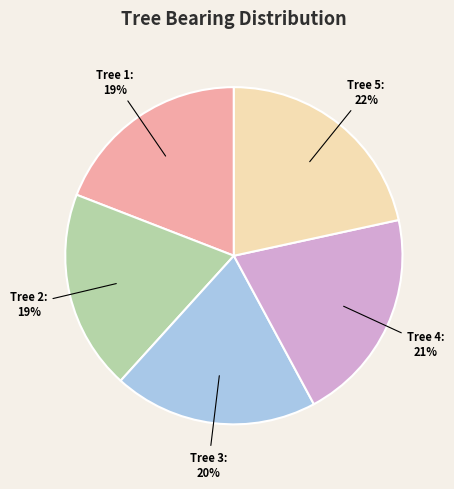

How many segments does this pie chart have?

5